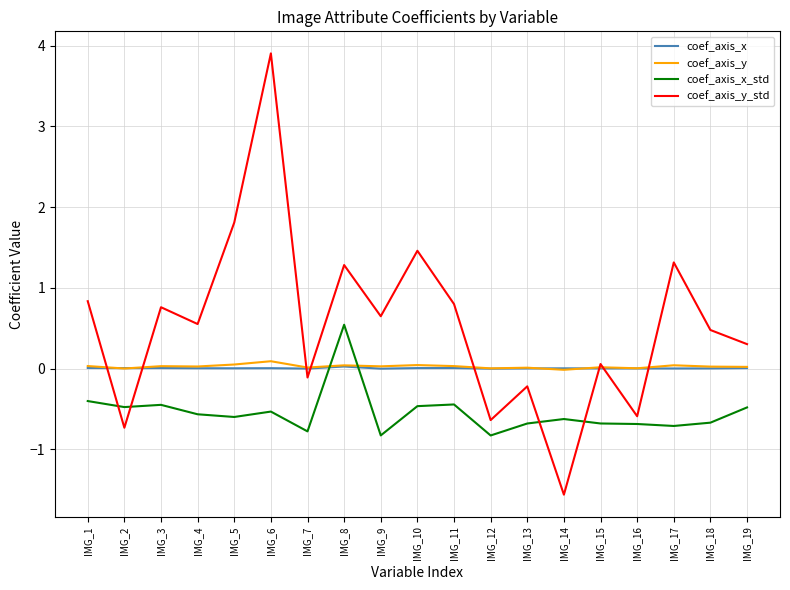

Is it true that coef_axis_x_std equals -0.4 at IMG_11?

True